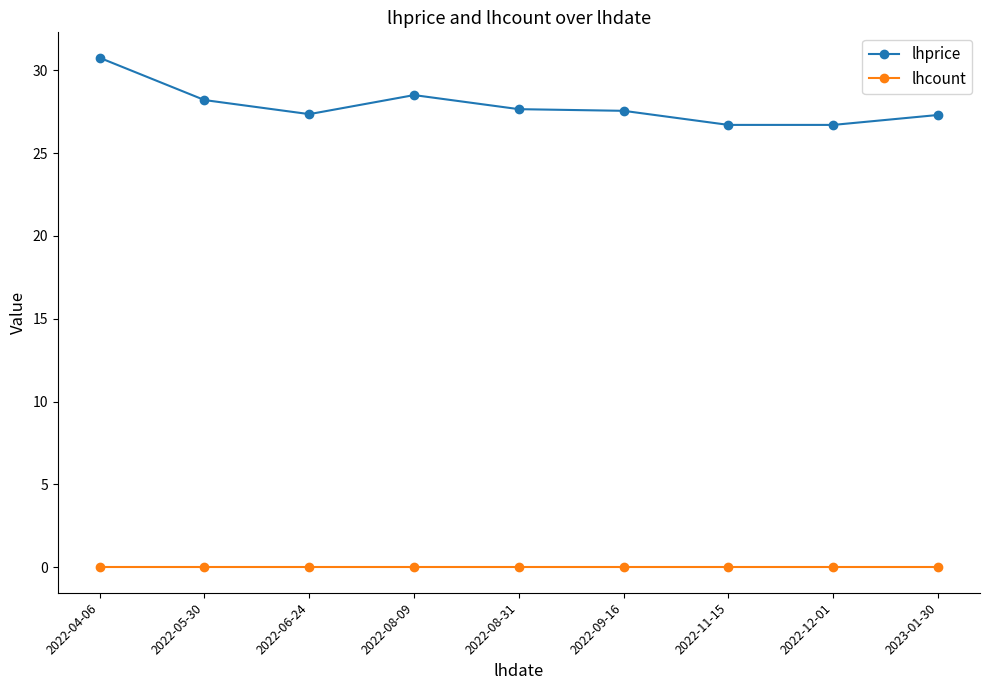

How many distinct data groups are displayed?

2